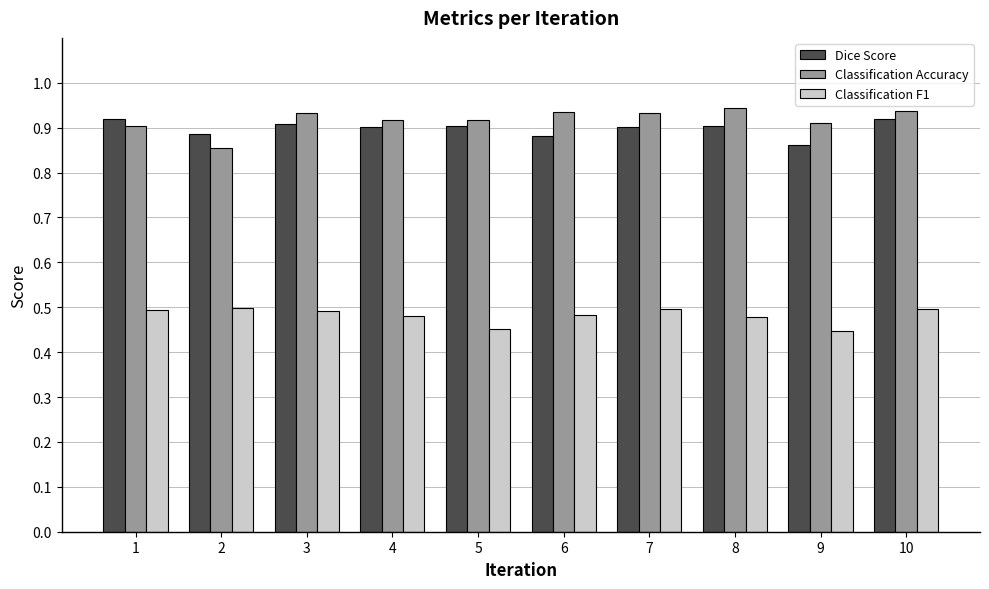

How many Classification Accuracy values are between 0 and 1?

10